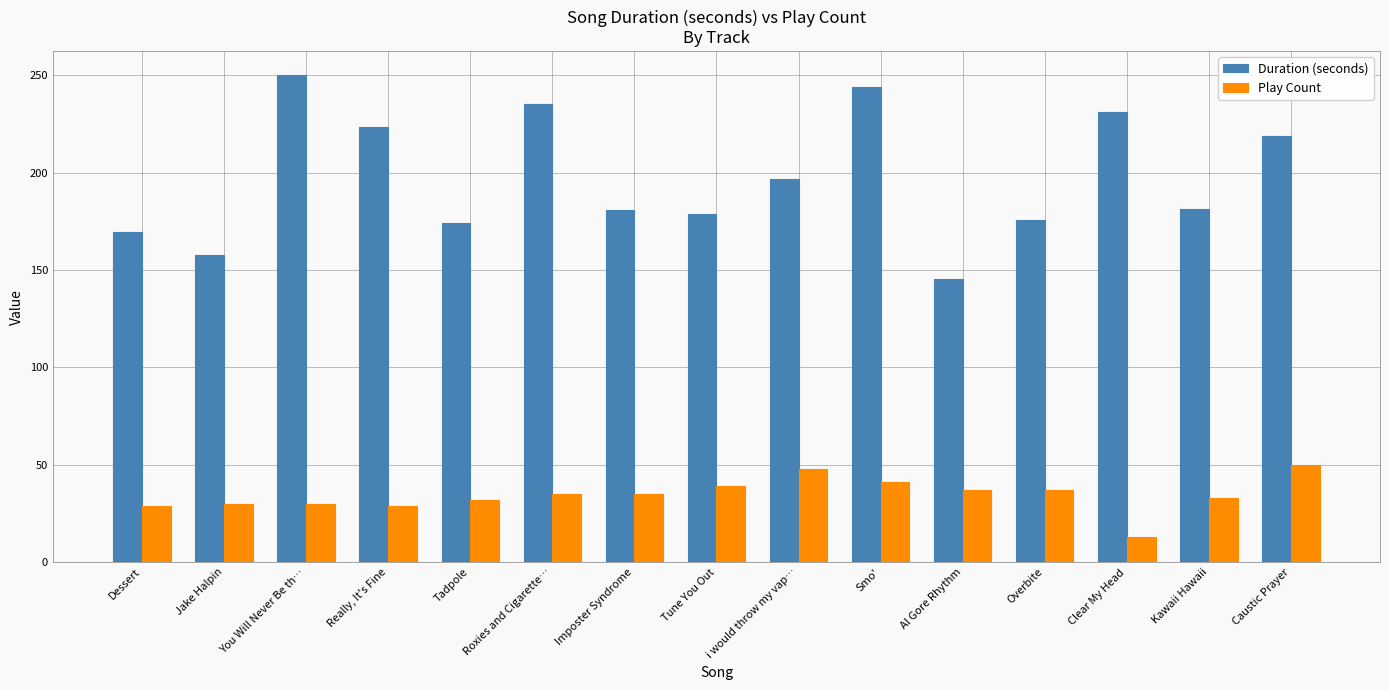

At how many categories does at least one series exceed 120?

15